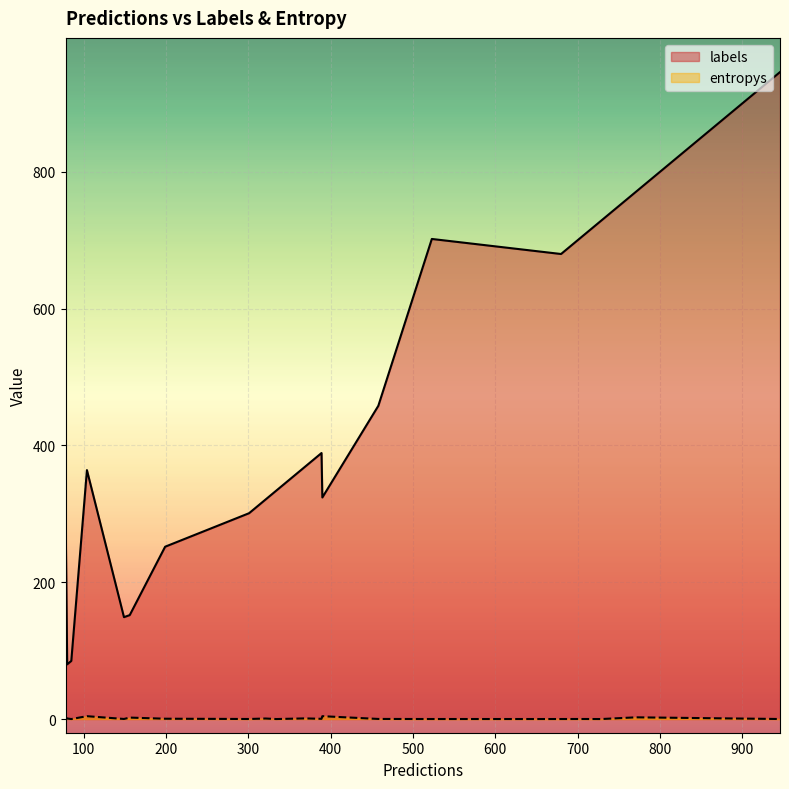

True or false: entropys has more than 2 interior local peaks.

True